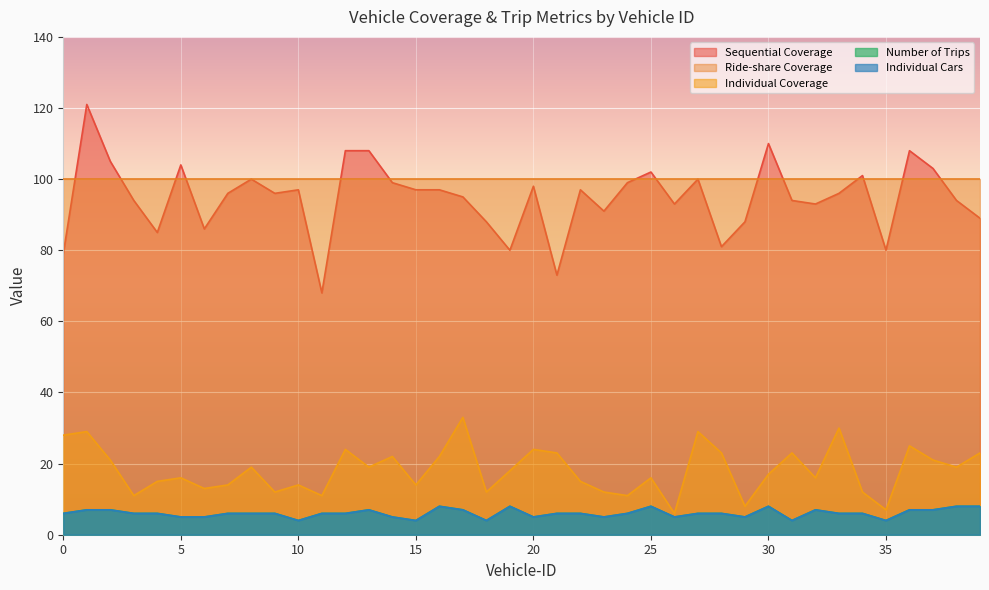

True or false: Individual Coverage has a value of 21 at 2.

True